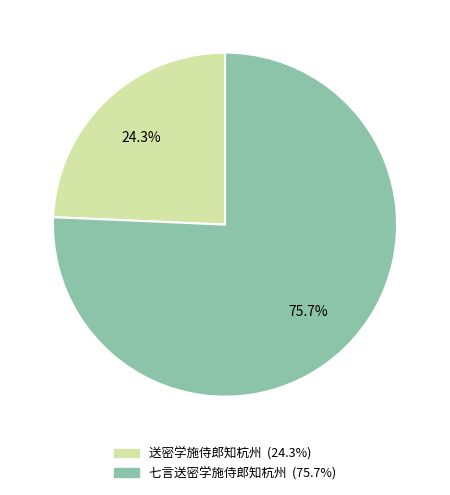

What is the largest slice in the pie chart?

七言送密学施侍郎知杭州